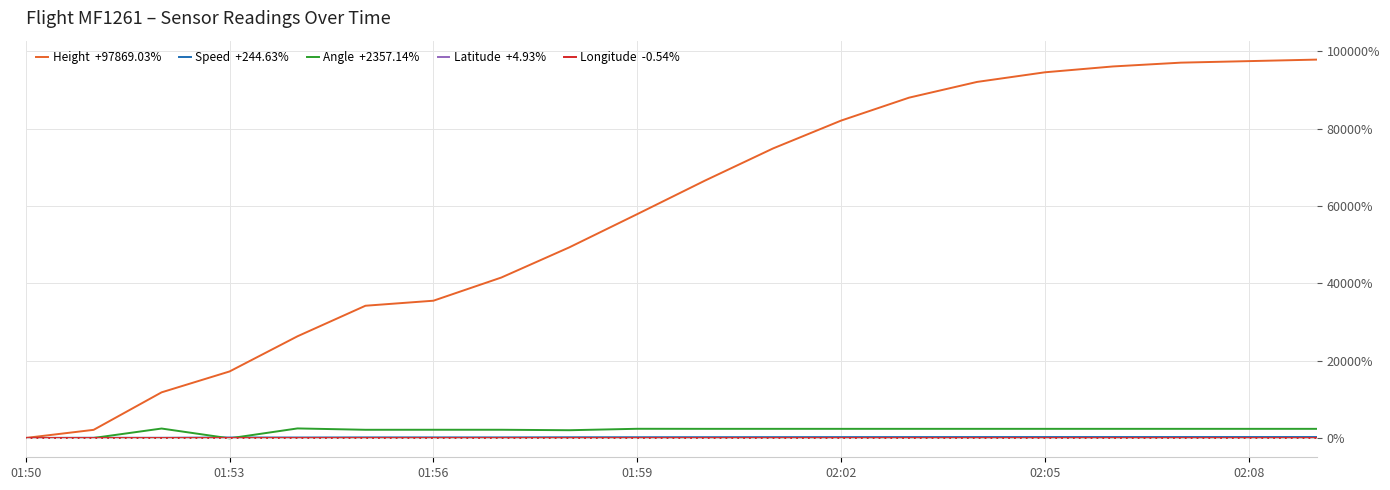

What is the maximum value shown in the chart?

97869.0